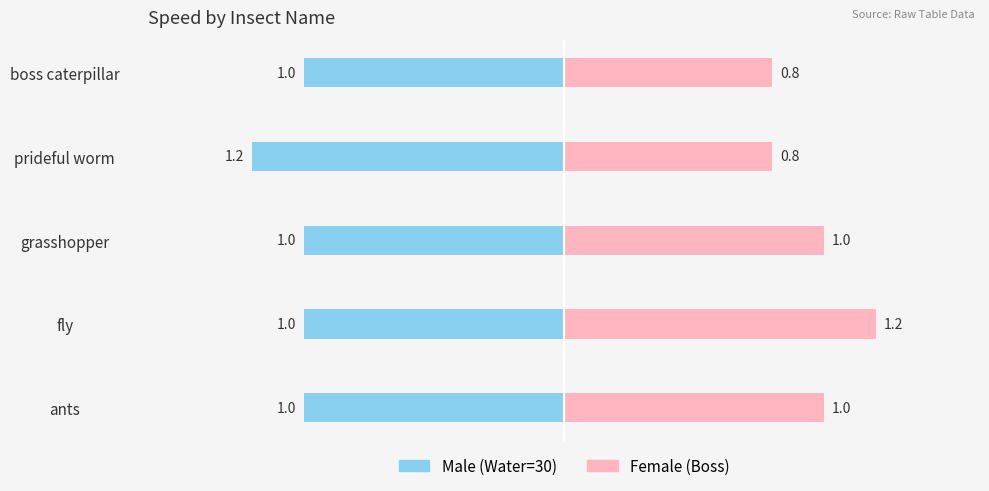

What is the average value of the Female series?

1.0